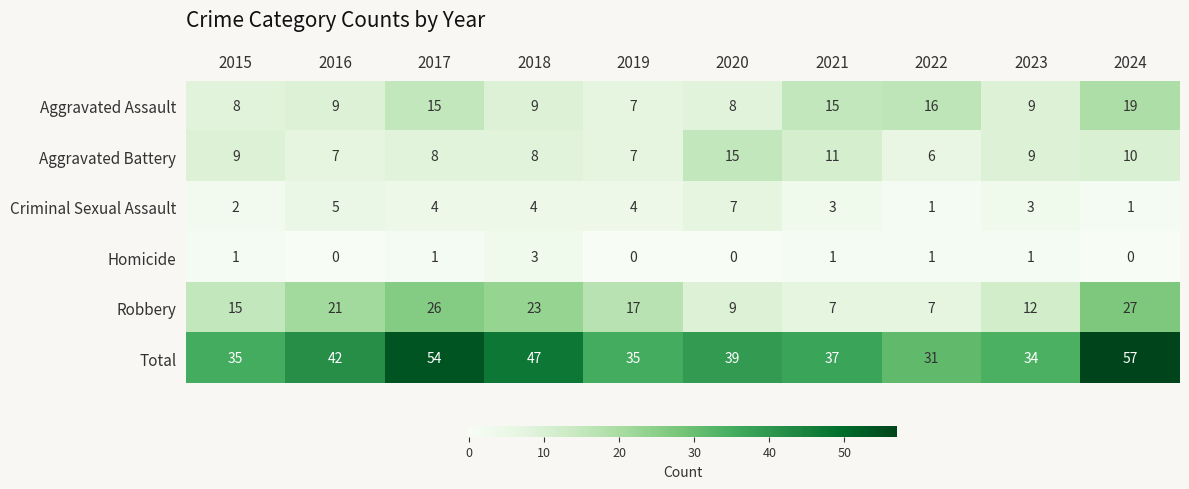

Between 2022 and 2024, which series saw the biggest shift?

Total